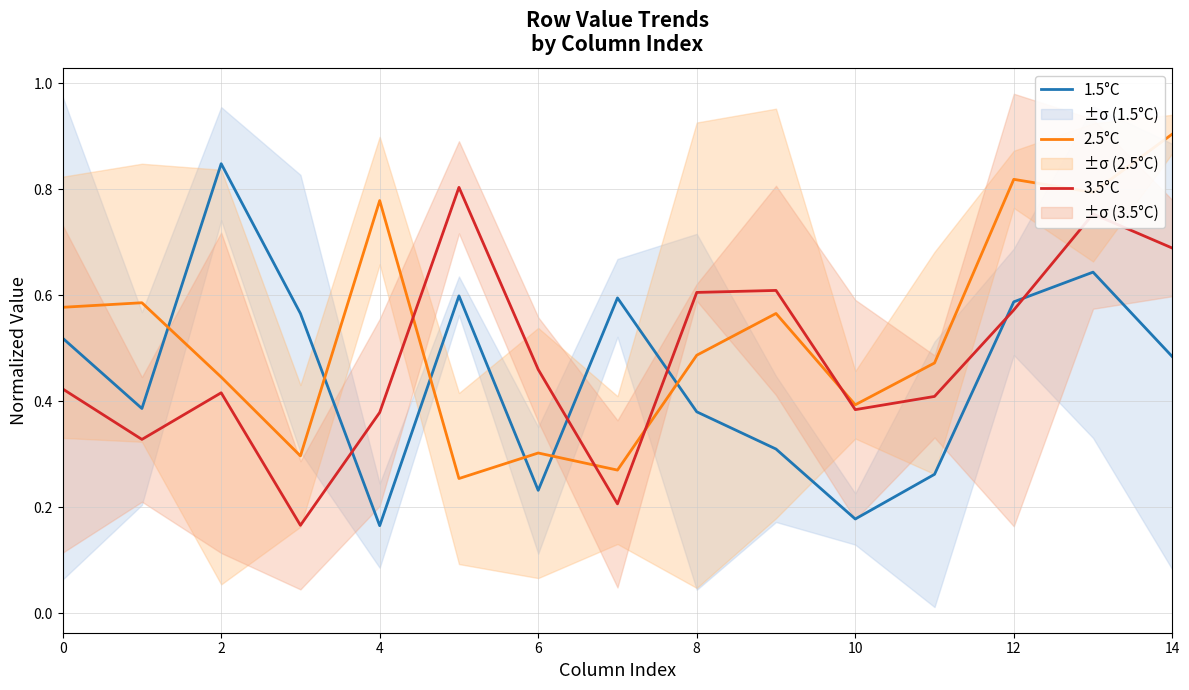

Reading left to right, transcribe all the data shown in this chart.

1.5°C: 0.5	0.4	0.8	0.6	0.2	0.6	0.2	0.6	0.4	0.3	0.2	0.3	0.6	0.6	0.5
2.5°C: 0.6	0.6	0.4	0.3	0.8	0.3	0.3	0.3	0.5	0.6	0.4	0.5	0.8	0.8	0.9
3.5°C: 0.4	0.3	0.4	0.2	0.4	0.8	0.5	0.2	0.6	0.6	0.4	0.4	0.6	0.8	0.7